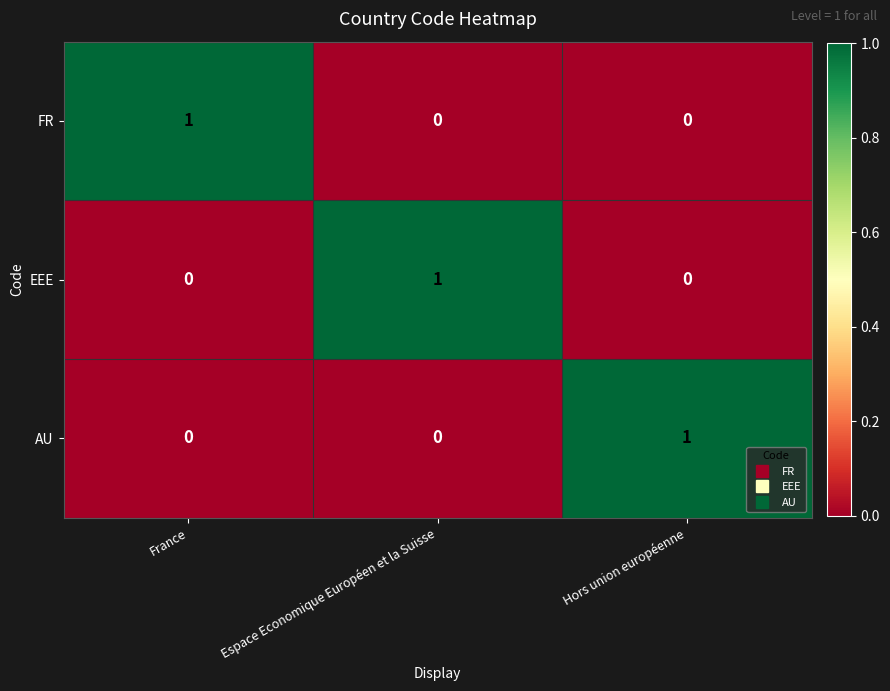

How many AU values are between 0 and 1?

3